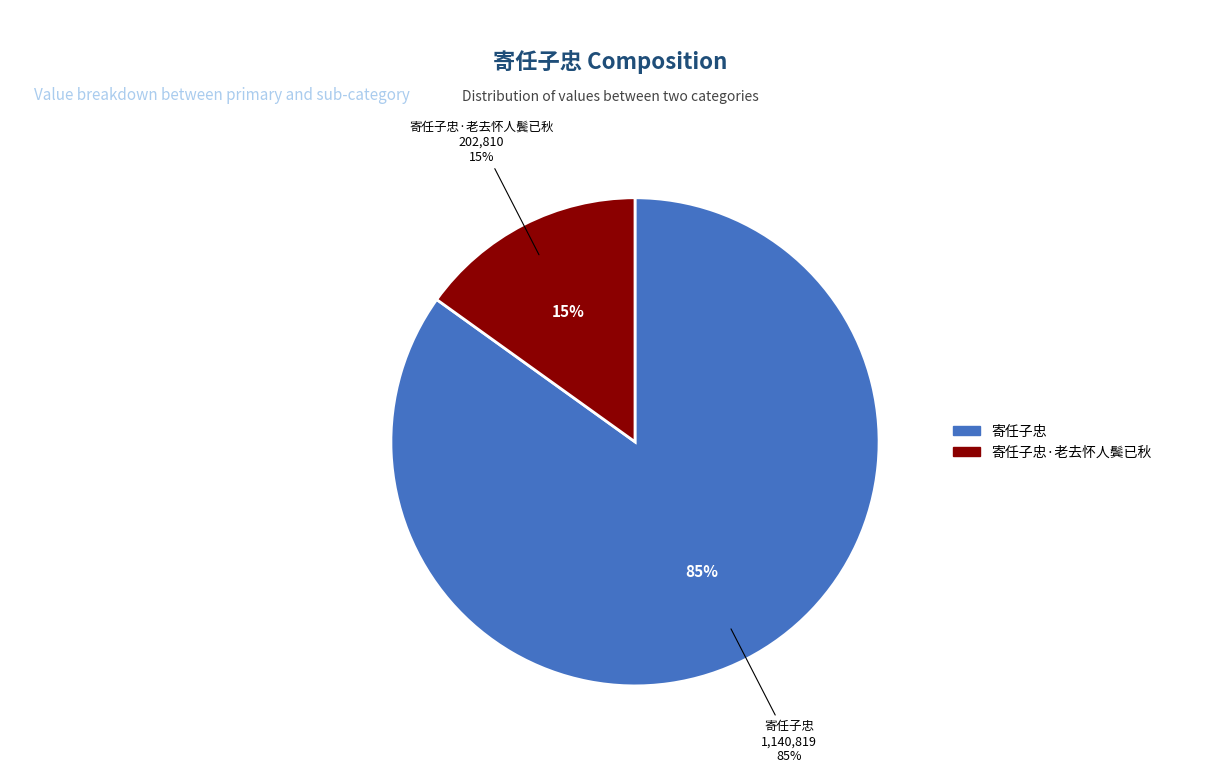

What is the largest slice in the pie chart?

寄任子忠